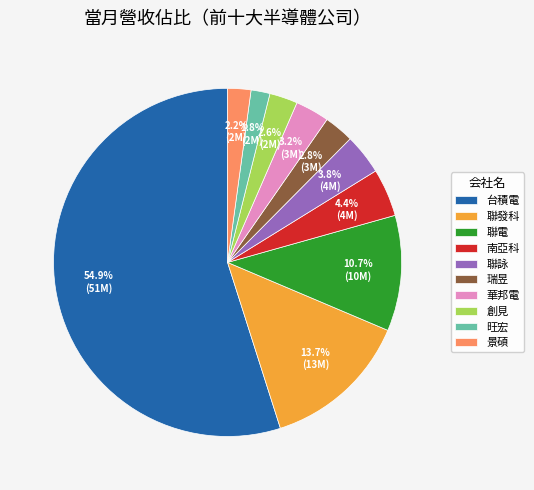

How many segments does this pie chart have?

10